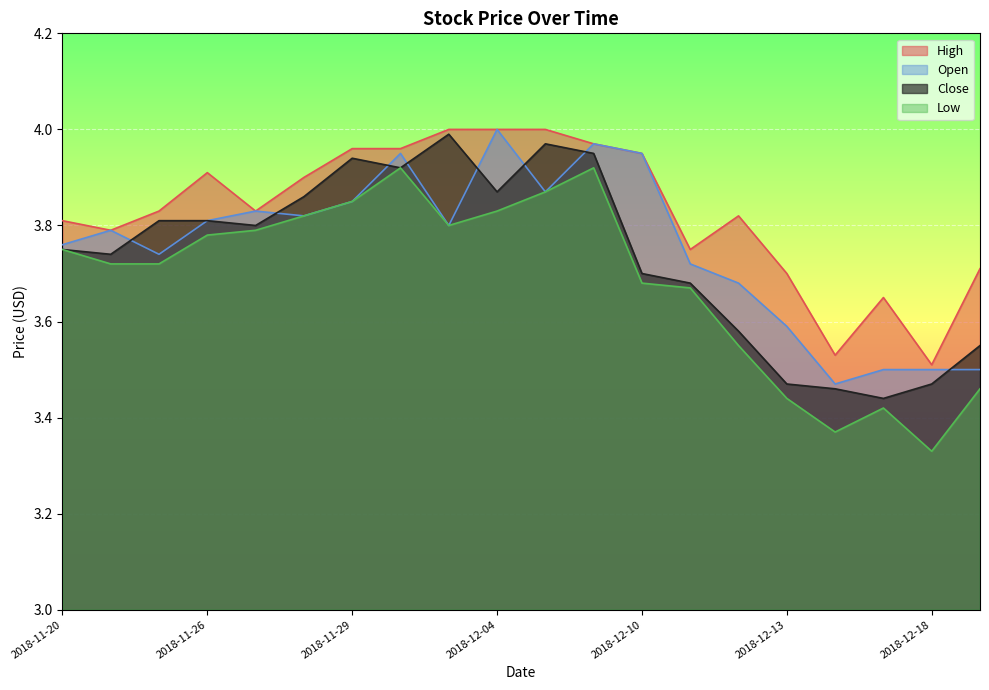

At how many categories does at least one series exceed 3?

20